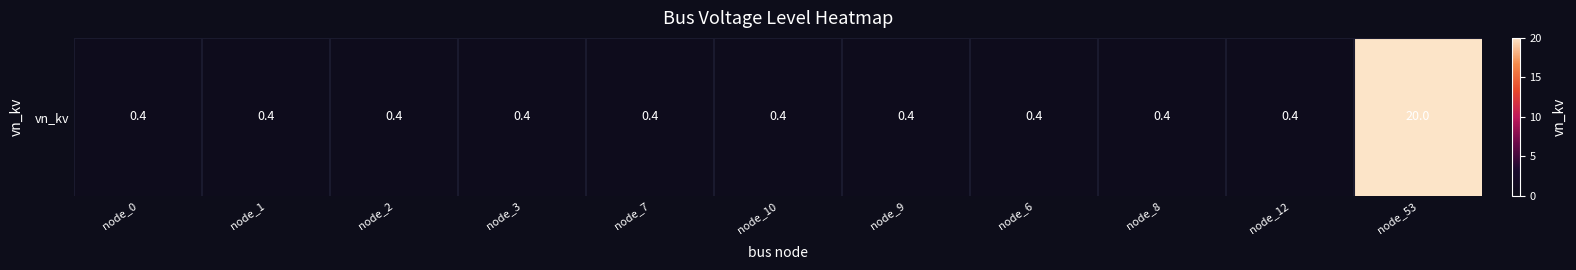

At which category does the chart reach its minimum across all series?

node_0